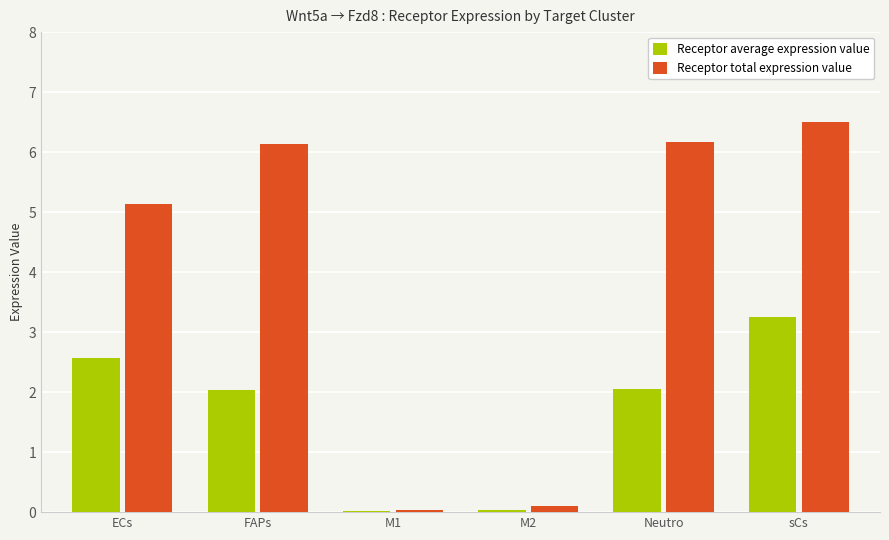

How many values in the Receptor average expression value series exceed 2?

4